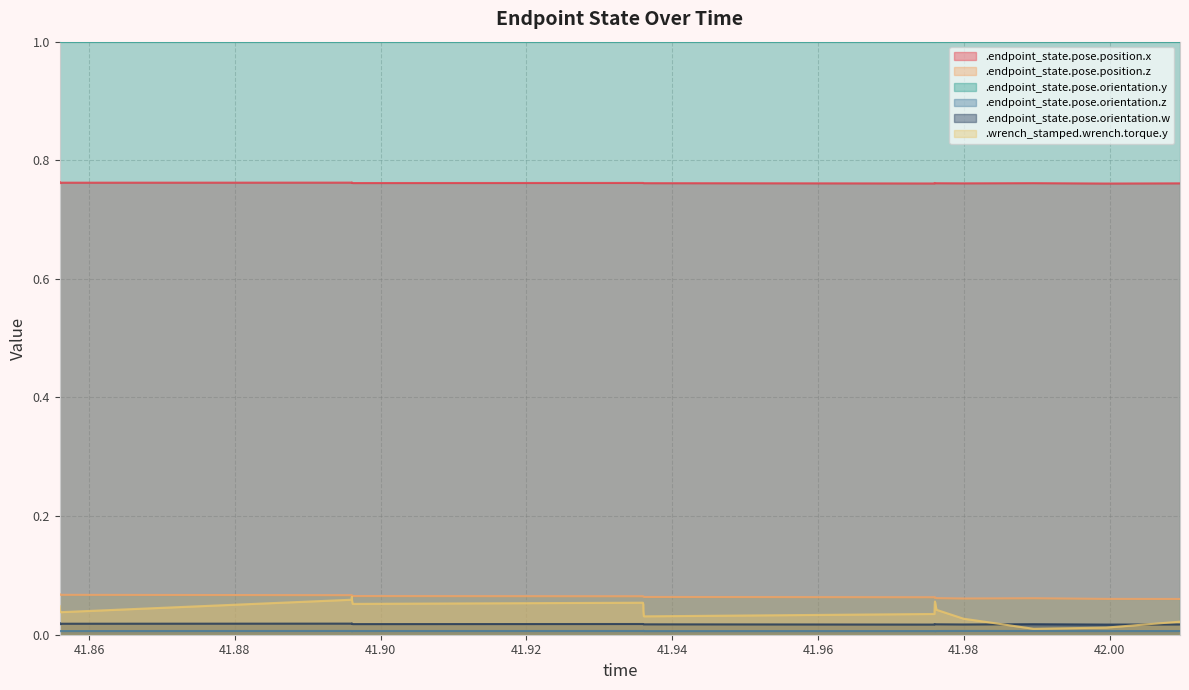

The value of .endpoint_state.pose.orientation.z at 41.976254 is 0.0. True or false?

False